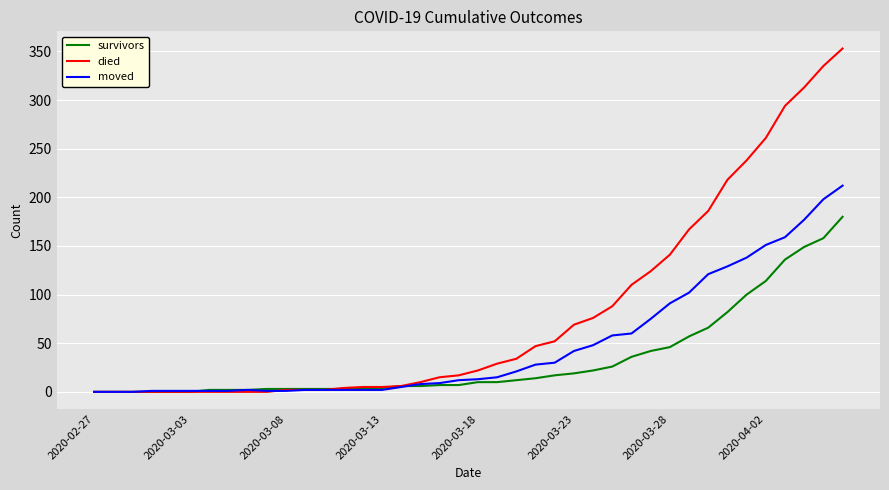

How many categories are shown in the chart?

40